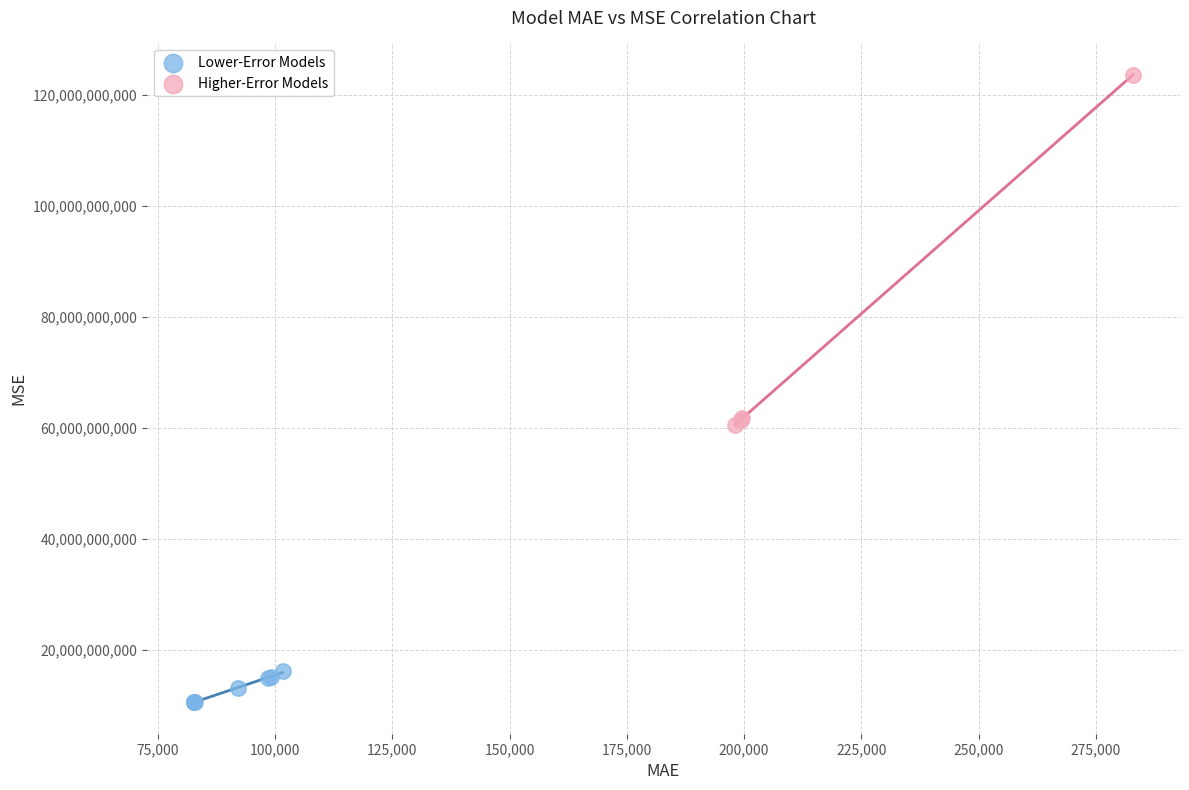

Which series reaches the minimum Y coordinate?

Lower-Error Models